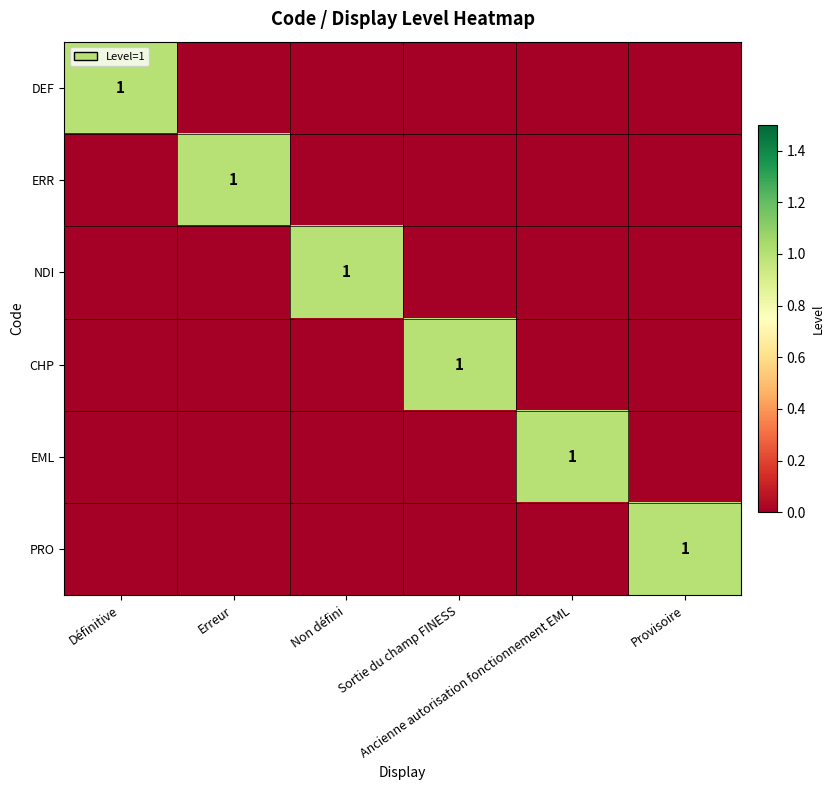

Which label corresponds to the smallest value in the chart?

Erreur